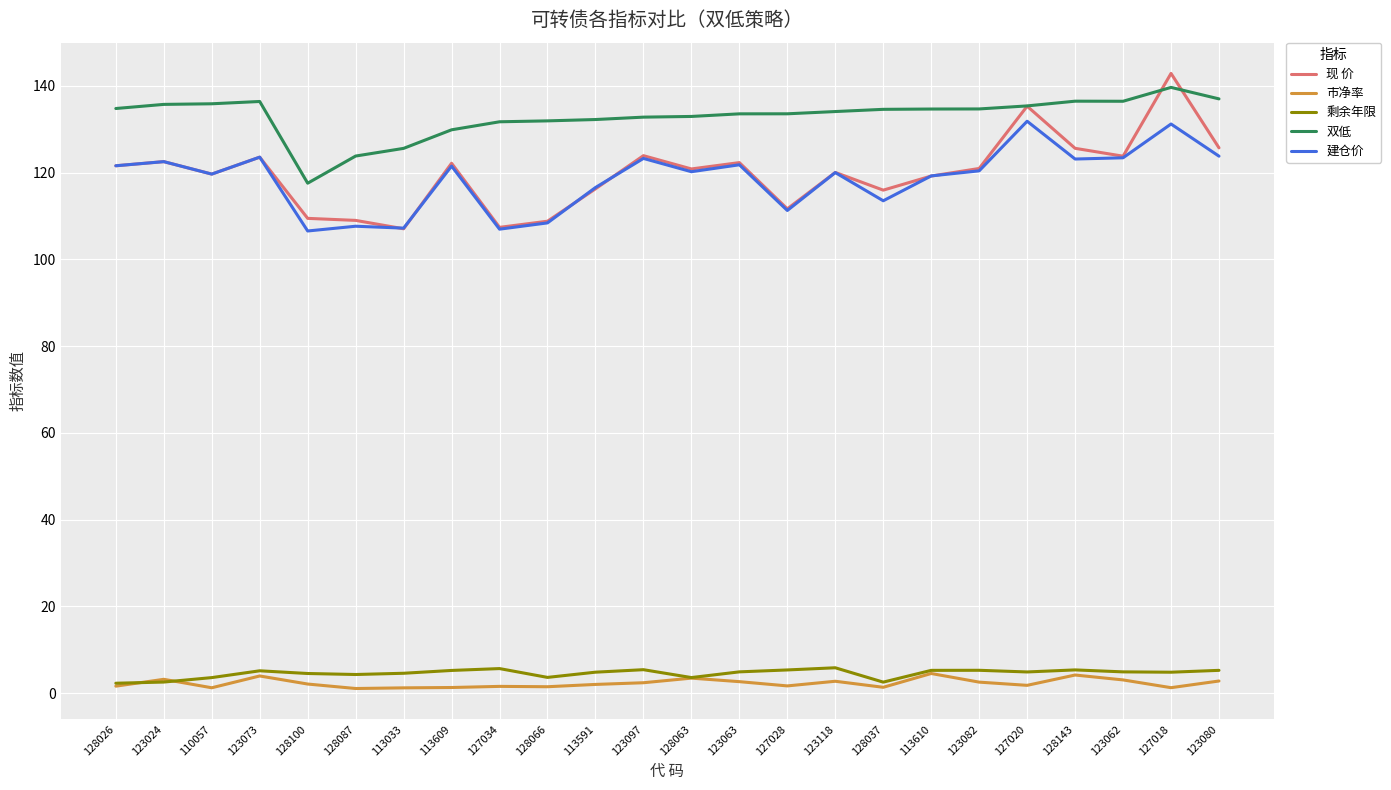

Which series has the largest total across all categories?

双低